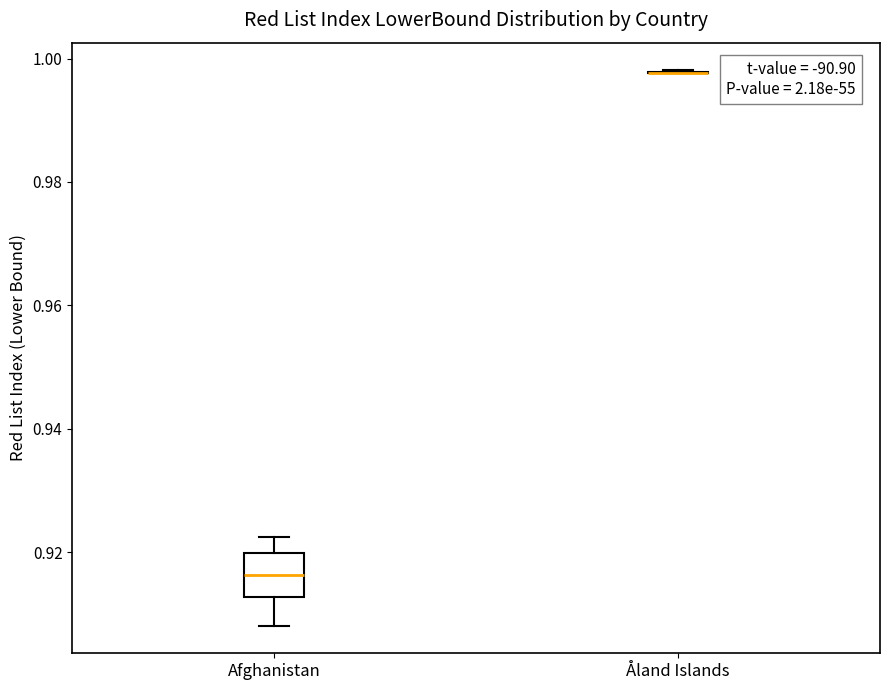

Reading left to right, read every box against the y-axis: the position of its median line, the range the box covers, and the ends of its whiskers. The values are not printed on the chart, so give them approximately, as read against the axis.

Afghanistan: median 0.916, box 0.912 to 0.920, whiskers 0.908 to 0.922
Åland Islands: box collapsed to a line at 0.998, whiskers 0.998 to 0.998